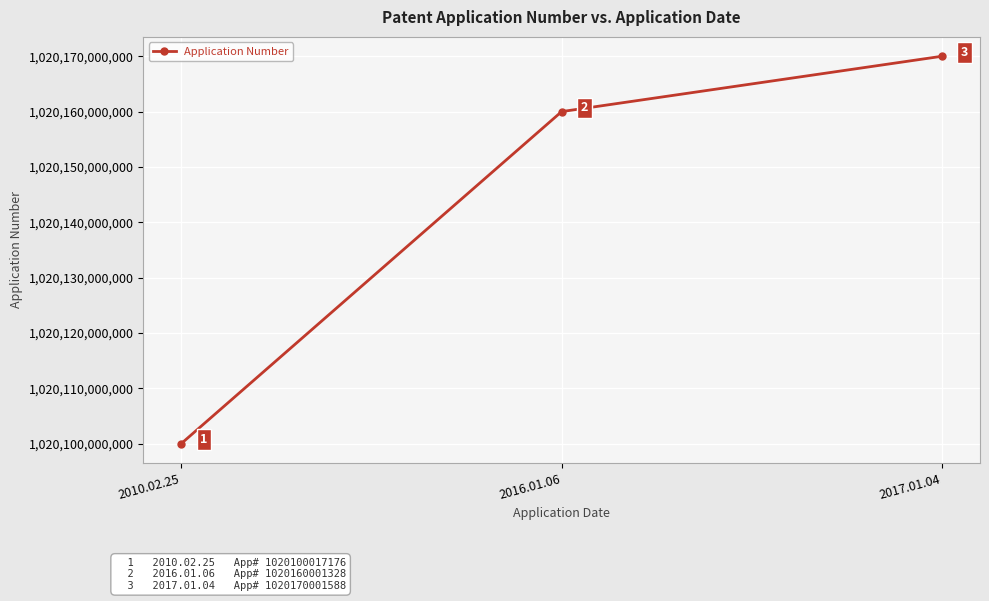

Reading left to right, list all the values displayed in this chart.

1020100017176	1020160001328	1020170001588